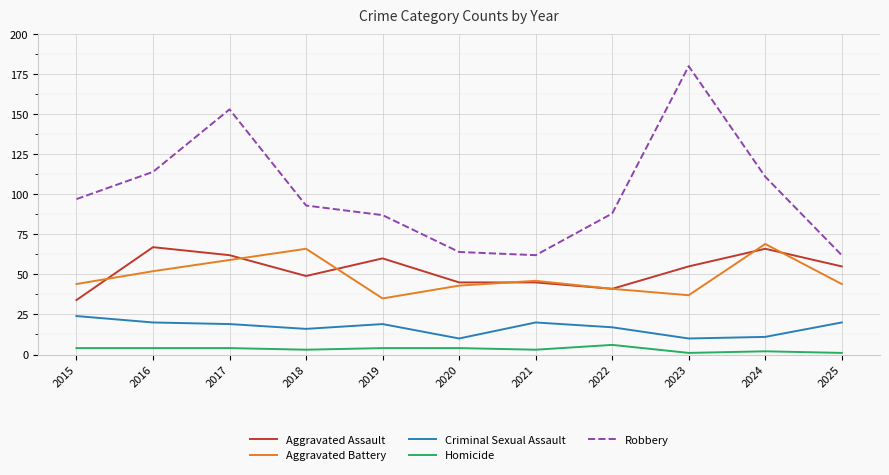

True or false: Aggravated Assault has more than 2 interior local peaks.

True